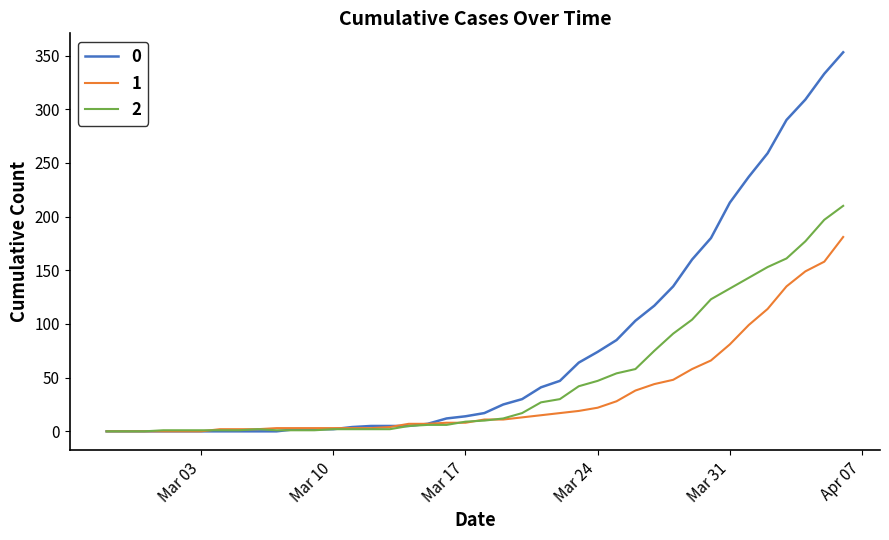

Rank the series by their average value, from lowest to highest.

1, 2, 0